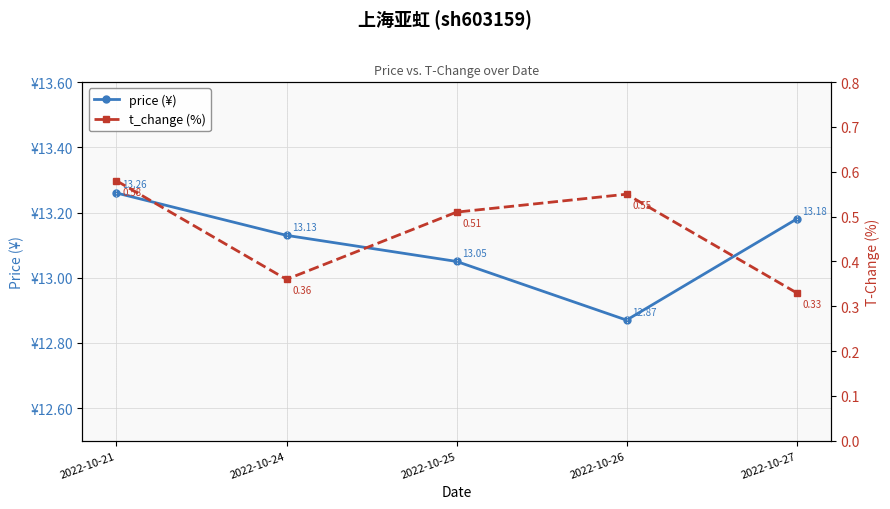

True or false: t_change (%) and price (¥) cross at least once.

False